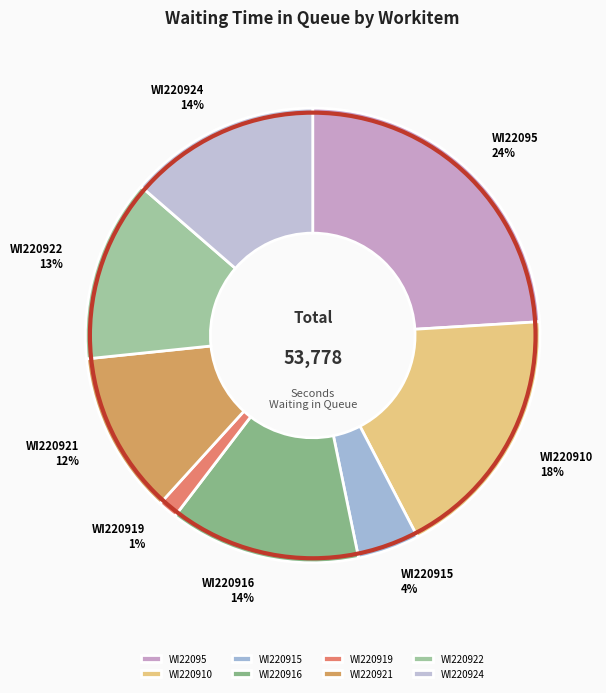

To the nearest percent, what portion does WI22095 represent?

24%